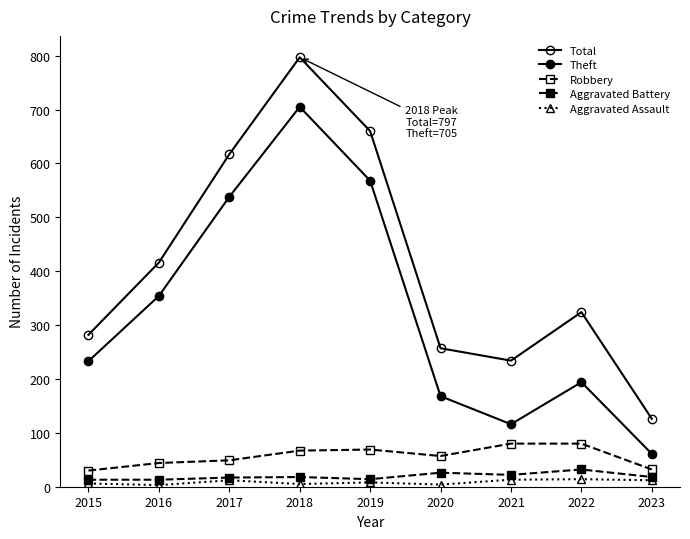

Reading left to right, transcribe all the data shown in this chart.

Total: 282	416	617	797	660	257	234	324	126
Theft: 233	354	538	705	568	168	116	194	61
Robbery: 30	44	49	67	69	57	80	80	32
Aggravated Battery: 13	13	17	18	14	26	22	32	18
Aggravated Assault: 6	3	12	5	8	4	13	14	12